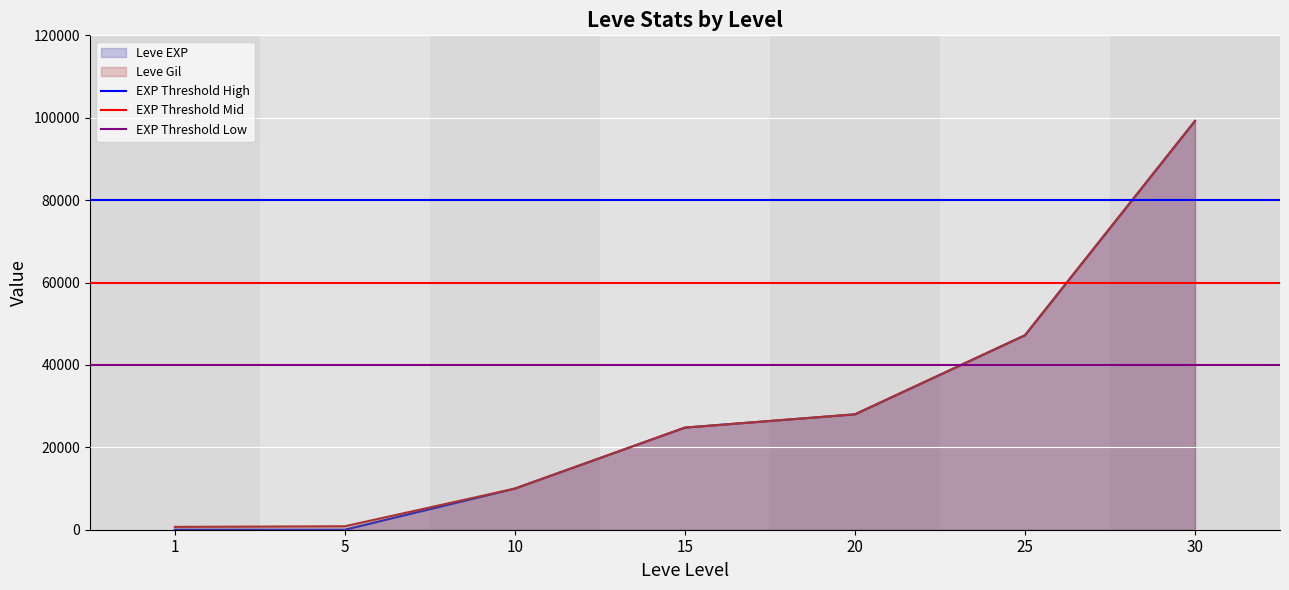

What is the maximum value for Leve EXP?

99220